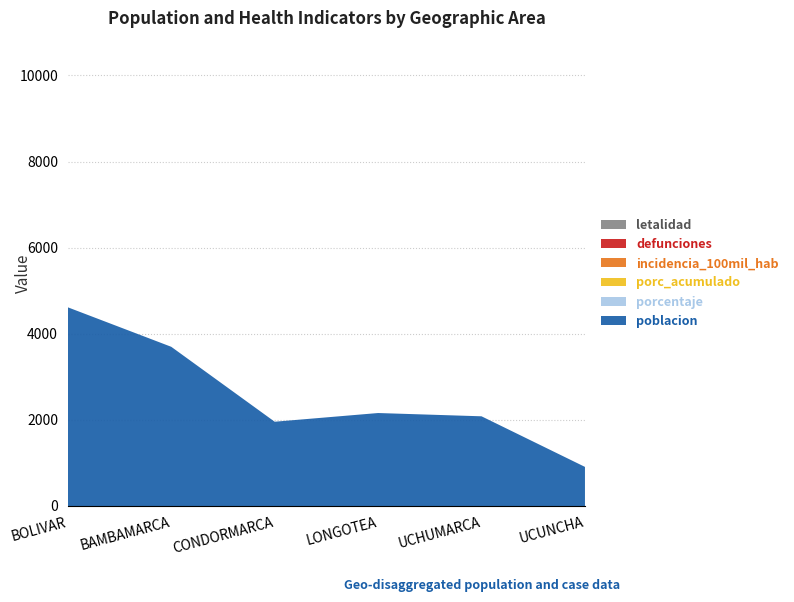

Reading left to right, what are all the values shown in this chart?

poblacion: 4614	3697	1957	2159	2083	908
porcentaje: 0	0	0	0	0	0
porc_acumulado: 0	0	0	0	0	0
incidencia_100mil_hab: 0	0	0	0	0	0
defunciones: 0	0	0	0	0	0
letalidad: 0	0	0	0	0	0